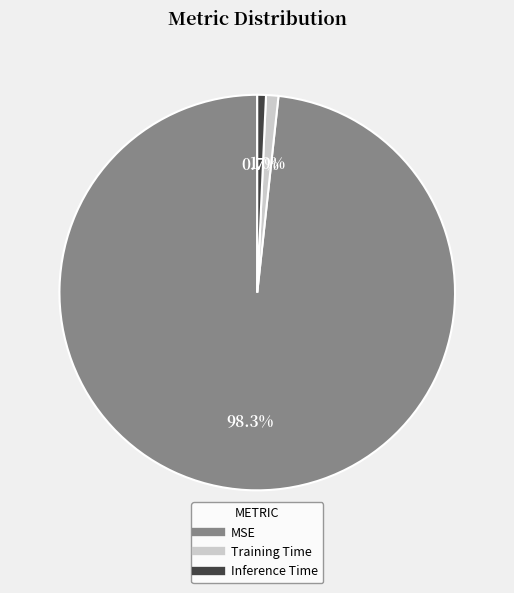

Is there a majority slice in this chart?

Yes